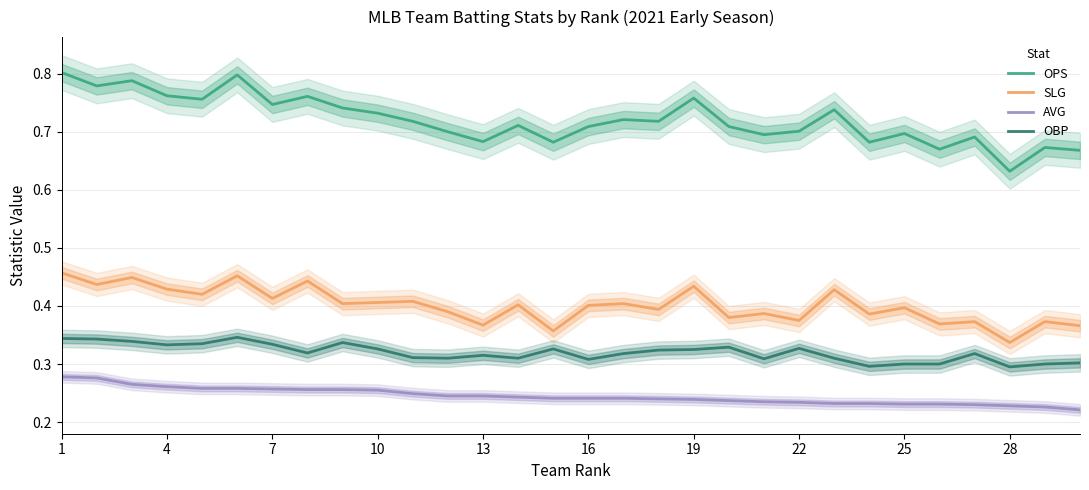

True or false: SLG has a value of 0.6 at 10.

False